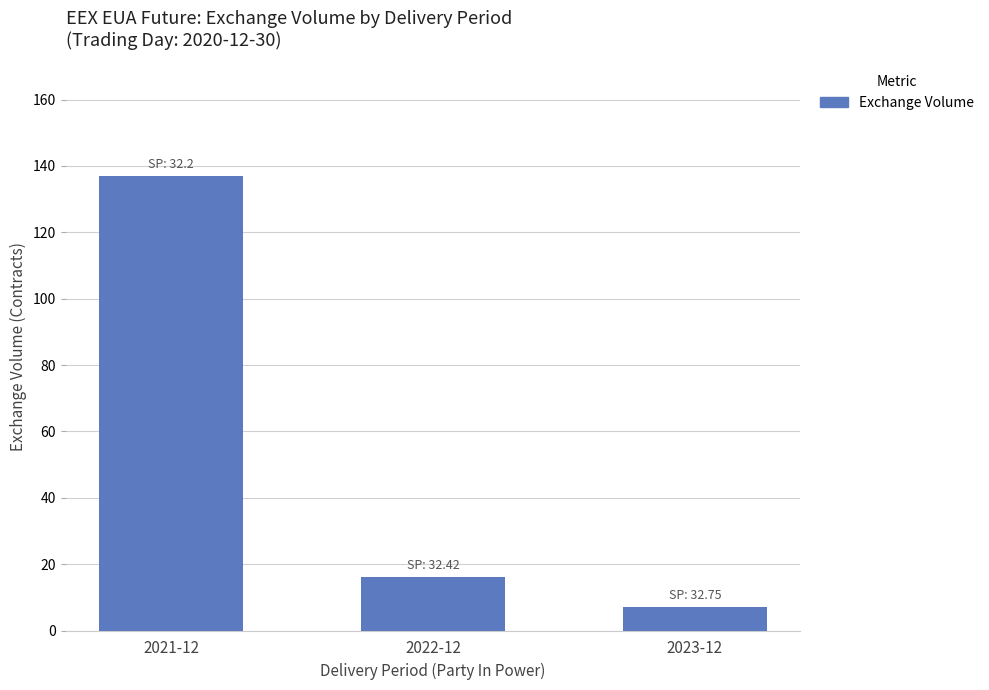

Reading right to left, transcribe all the data shown in this chart.

7	16	137